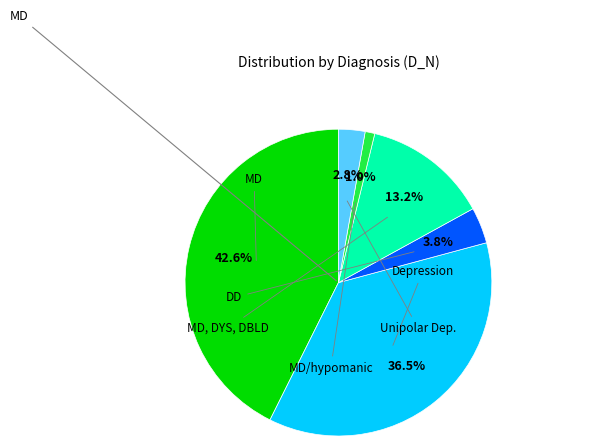

Is there a majority slice in this chart?

No